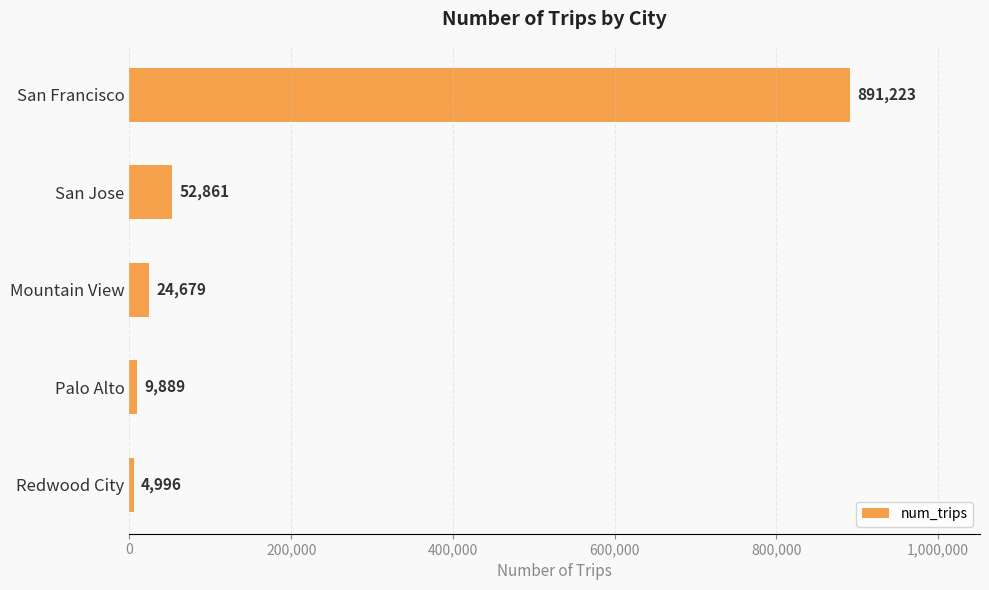

What is the difference between the second highest and minimum values?

47865